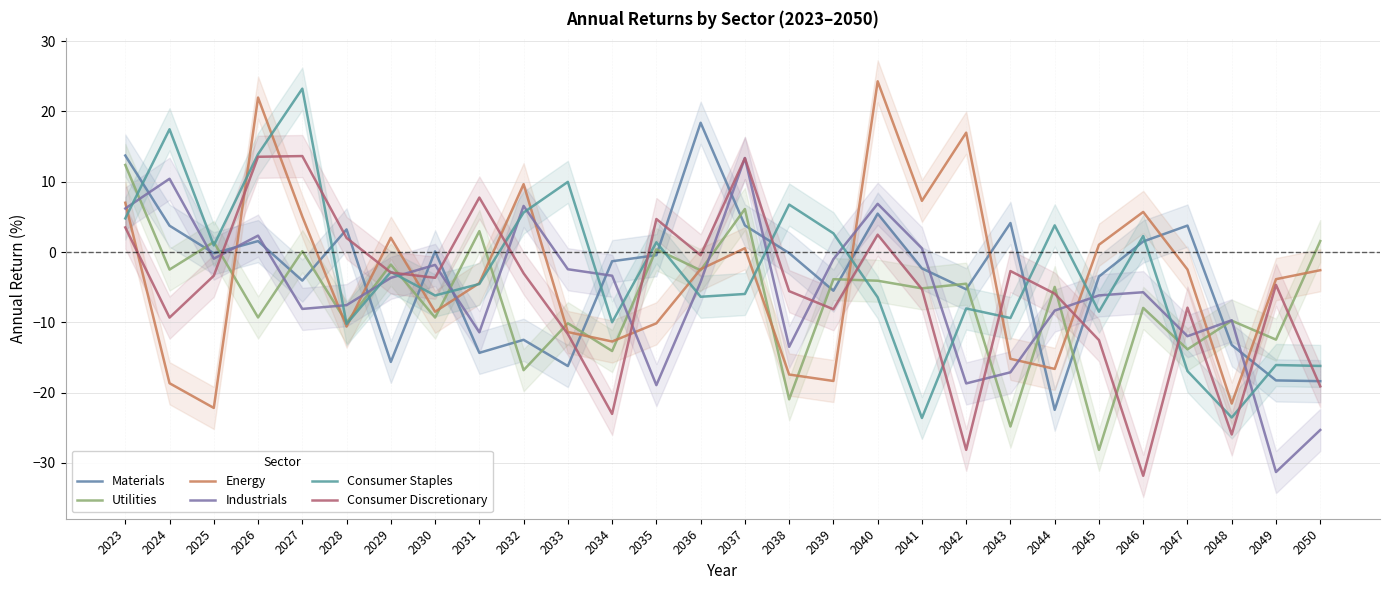

True or false: Utilities has more than 2 interior local peaks.

True